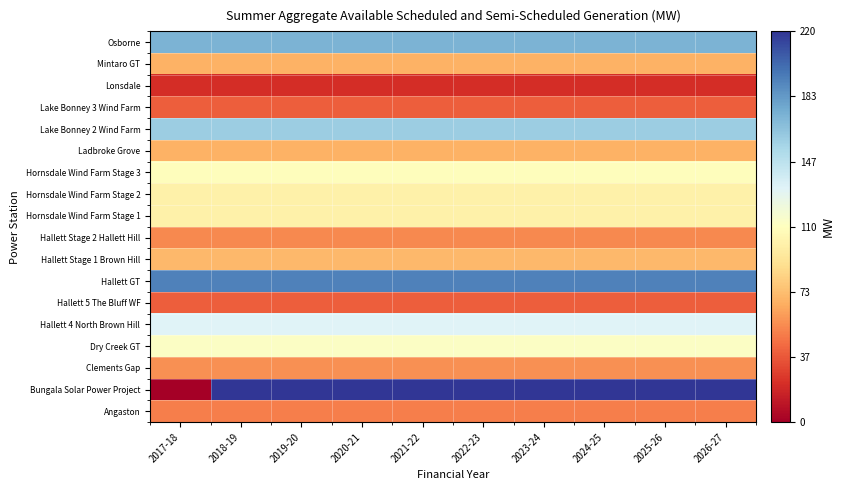

At 2018-19, list the series in order from largest to smallest.

Bungala Solar Power Project, Hallett GT, Osborne, Lake Bonney 2 Wind Farm, Hallett 4 North Brown Hill, Dry Creek GT, Hornsdale Wind Farm Stage 3, Hornsdale Wind Farm Stage 1, Hornsdale Wind Farm Stage 2, Hallett Stage 1 Brown Hill, Ladbroke Grove, Mintaro GT, Clements Gap, Hallett Stage 2 Hallett Hill, Angaston, Hallett 5 The Bluff WF, Lake Bonney 3 Wind Farm, Lonsdale